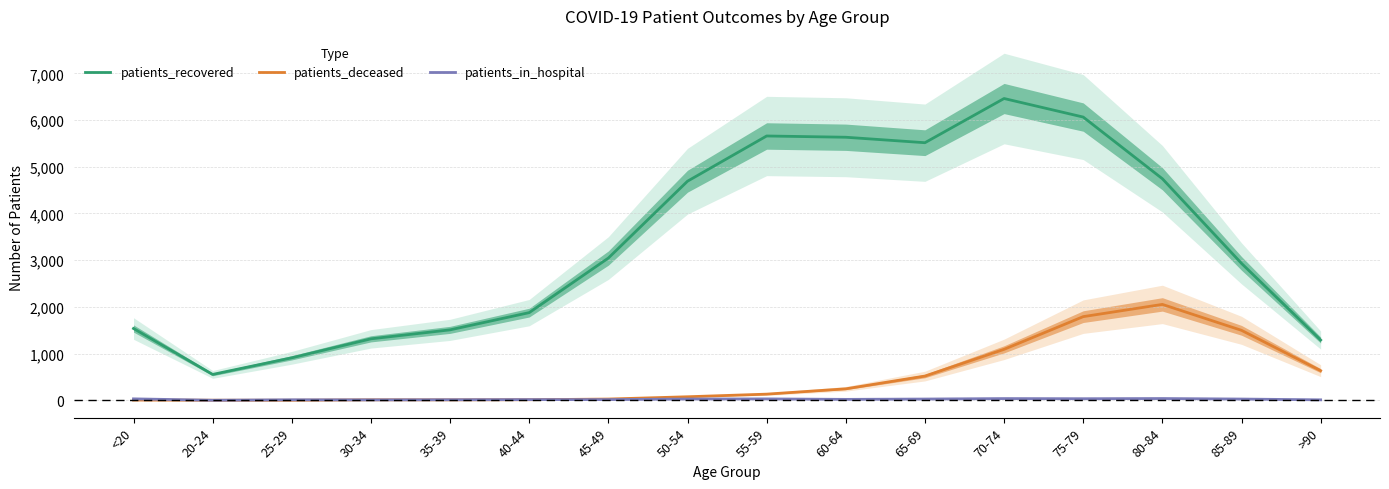

Reading left to right, what are all the values shown in this chart?

patients_recovered: <20=1538	20-24=555	25-29=911	30-34=1317	35-39=1509	40-44=1878	45-49=3046	50-54=4691	55-59=5659	60-64=5632	65-69=5515	70-74=6461	75-79=6064	80-84=4744	85-89=2932	>90=1291
patients_deceased: <20=6	20-24=3	25-29=2	30-34=11	35-39=10	40-44=13	45-49=28	50-54=77	55-59=133	60-64=247	65-69=520	70-74=1092	75-79=1792	80-84=2054	85-89=1499	>90=635
patients_in_hospital: <20=32	20-24=2	25-29=12	30-34=10	35-39=13	40-44=16	45-49=16	50-54=29	55-59=31	60-64=21	65-69=28	70-74=38	75-79=35	80-84=39	85-89=28	>90=11